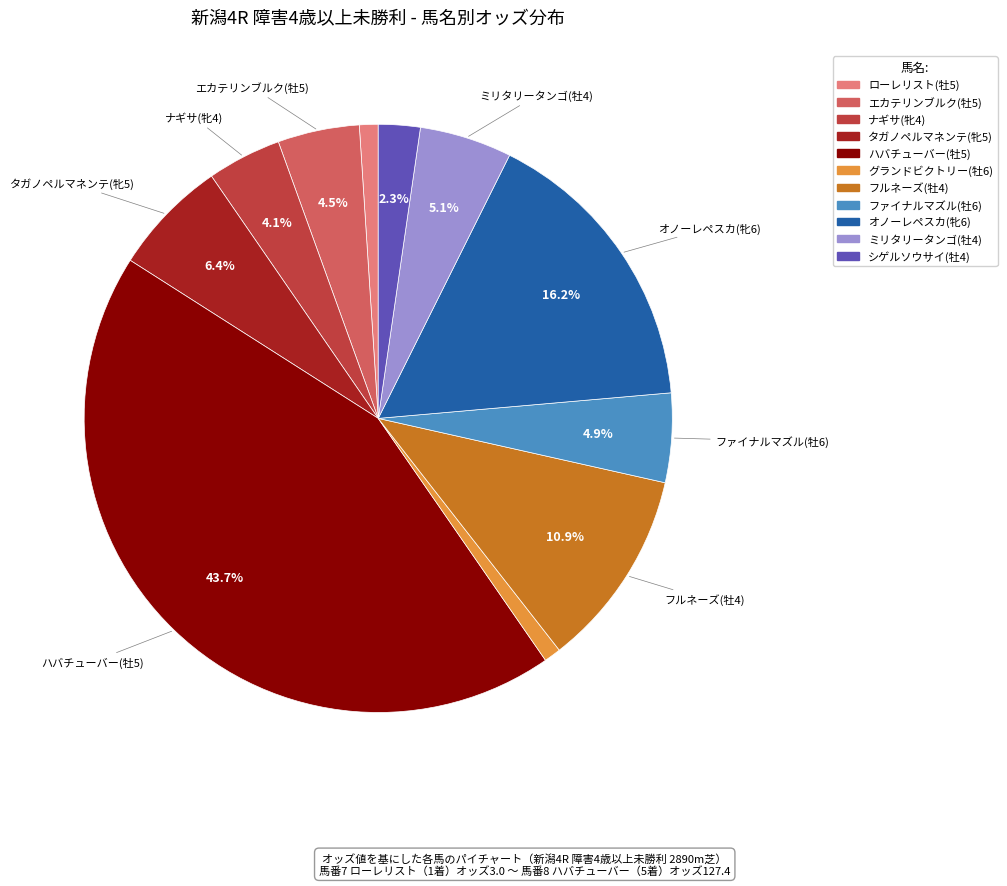

Which has a higher value, ローレリスト(牡5) or ハバチューバー(牡5)?

ハバチューバー(牡5)